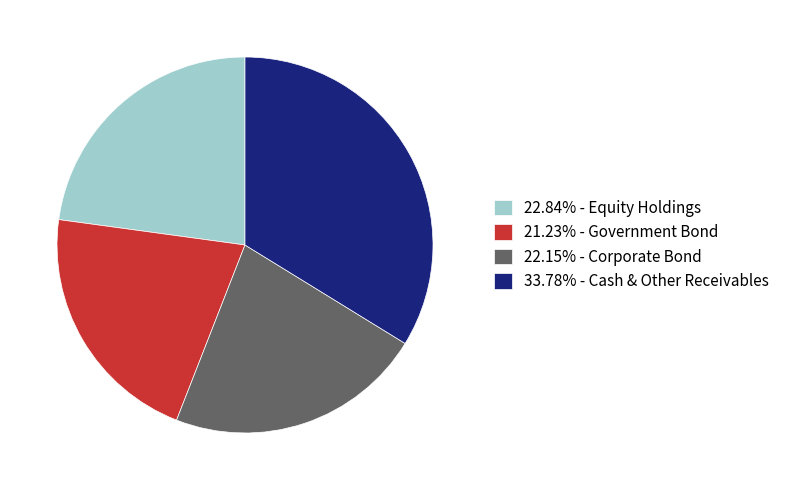

How many segments does this pie chart have?

4